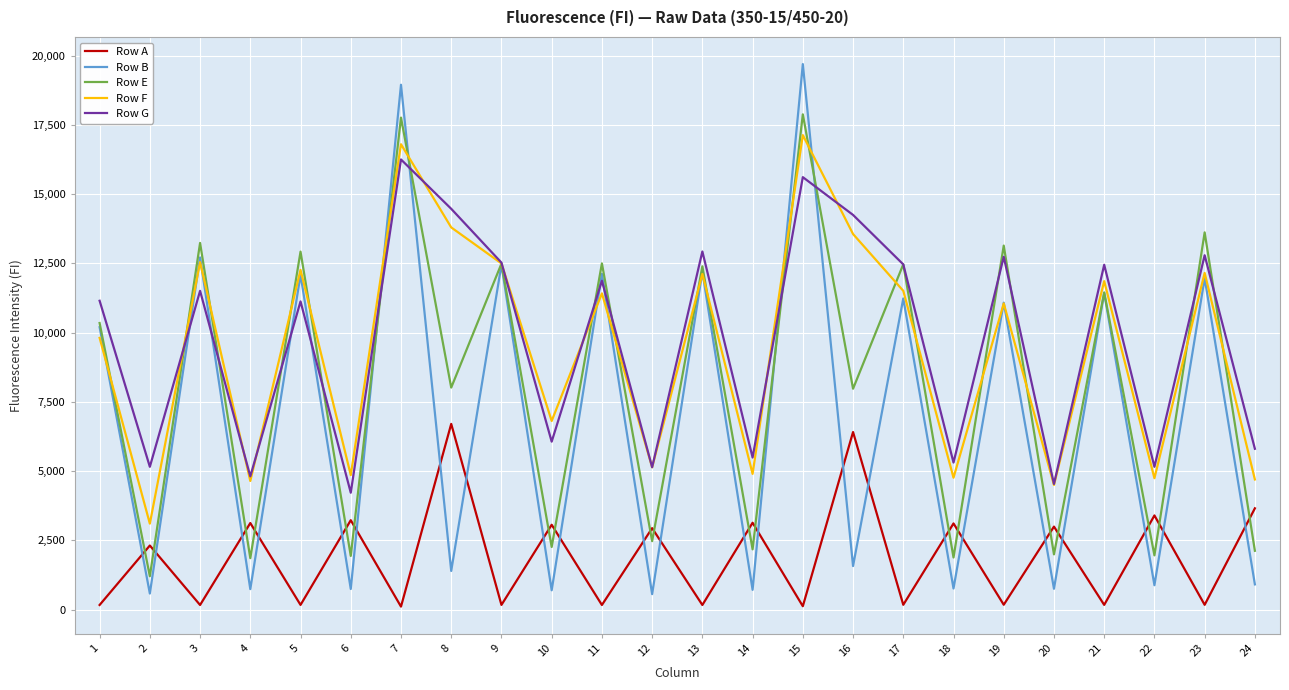

At which category does the chart reach its peak across all series?

15